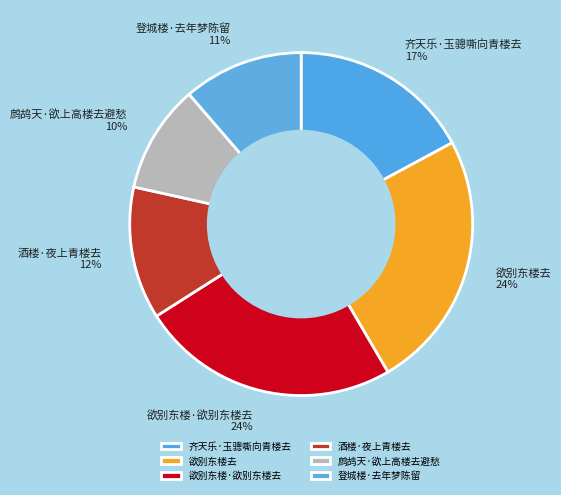

How many segments does this pie chart have?

6